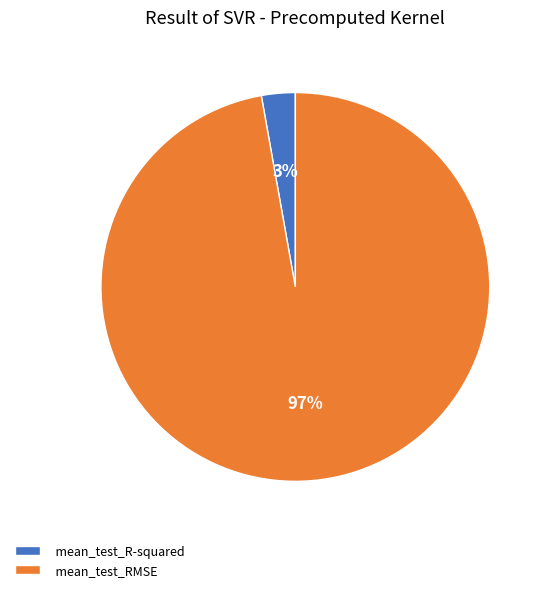

To the nearest percent, what is the average slice percentage?

50%